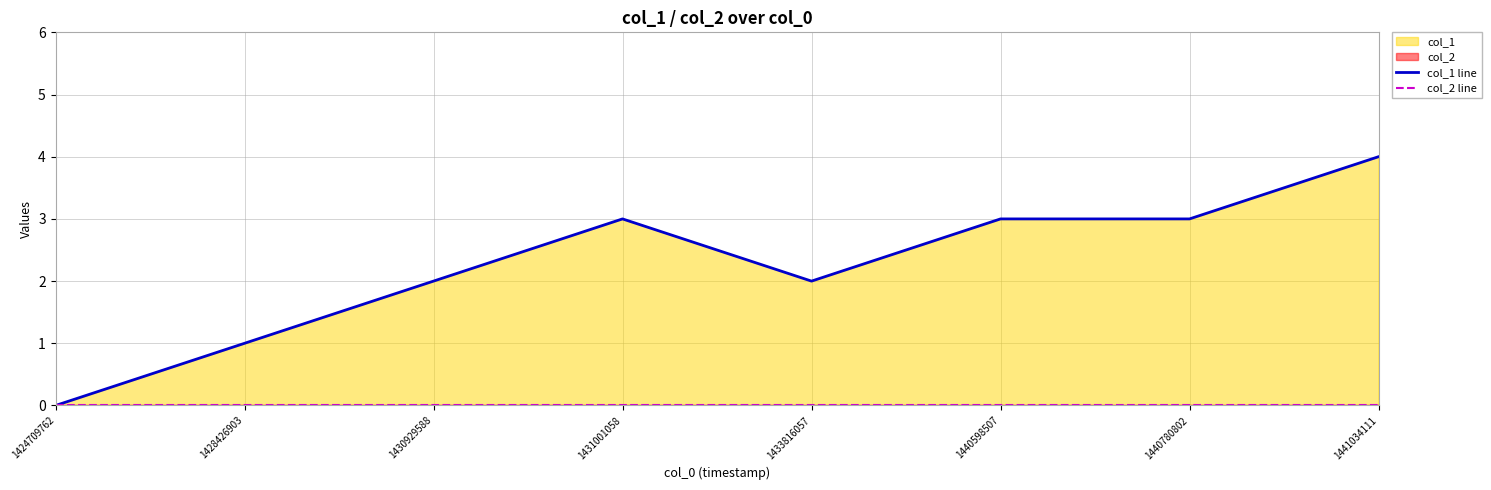

How many data points does each series have?

8